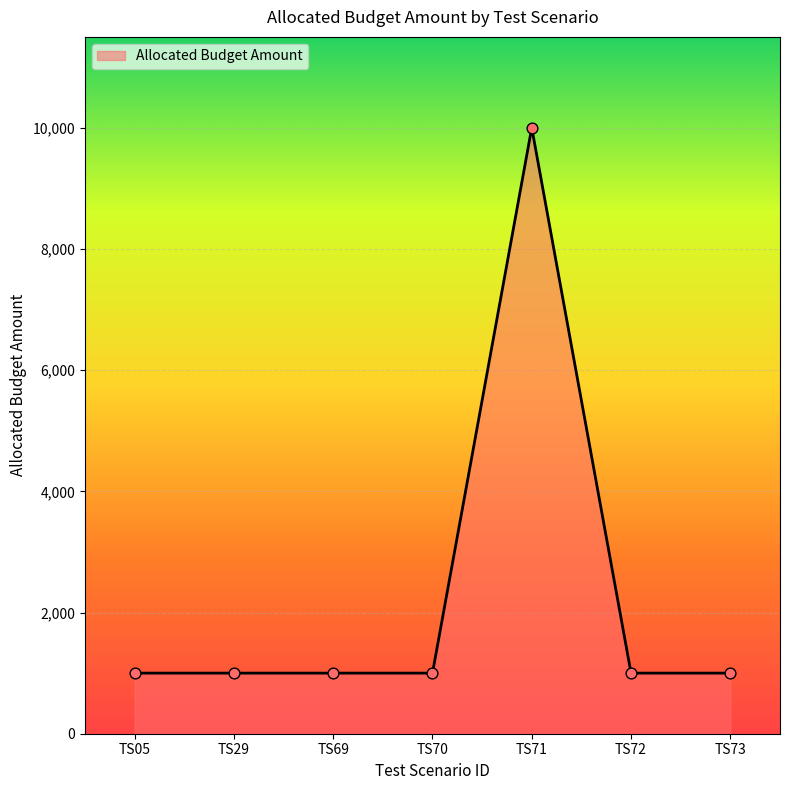

Between TS71 and TS73, which is larger?

TS71